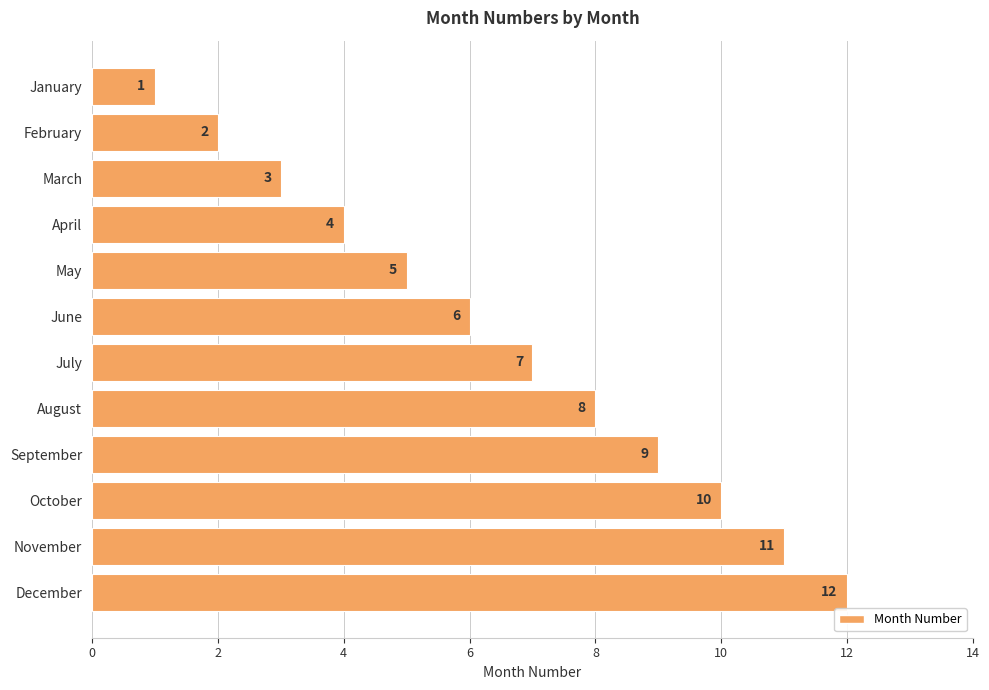

What is the sum of all values?

78